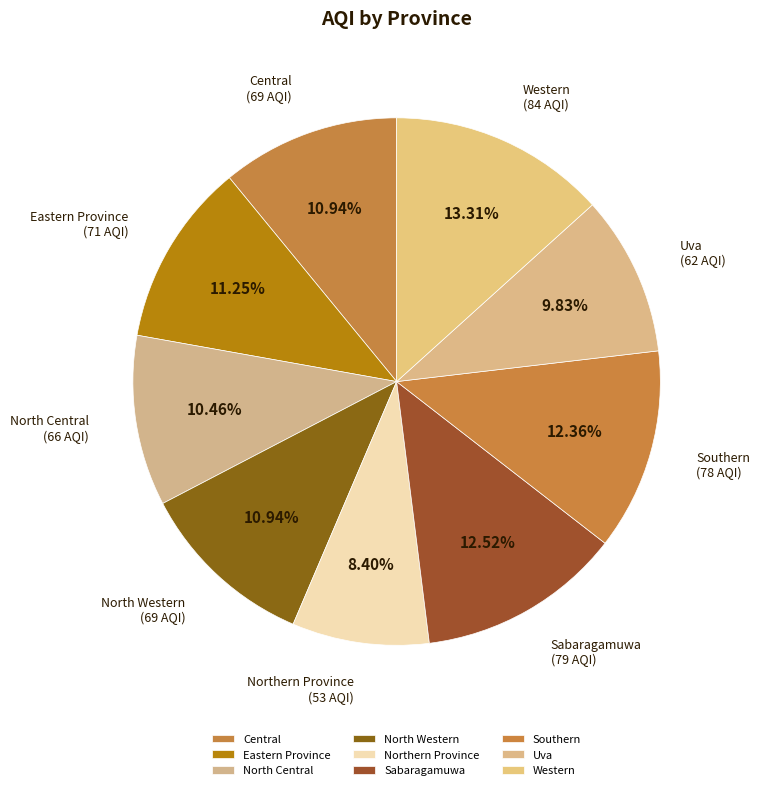

What percentage do Uva and Western together represent?

23.1%